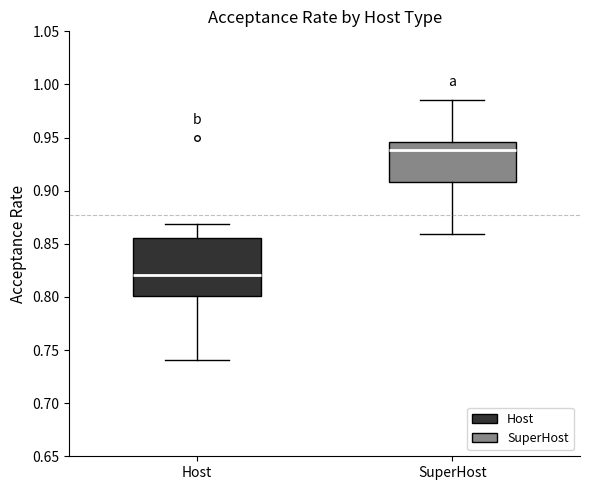

Where is the lower edge of the box for Host on the y-axis? The values are not printed on the chart, so give them approximately, as read against the axis.

0.800